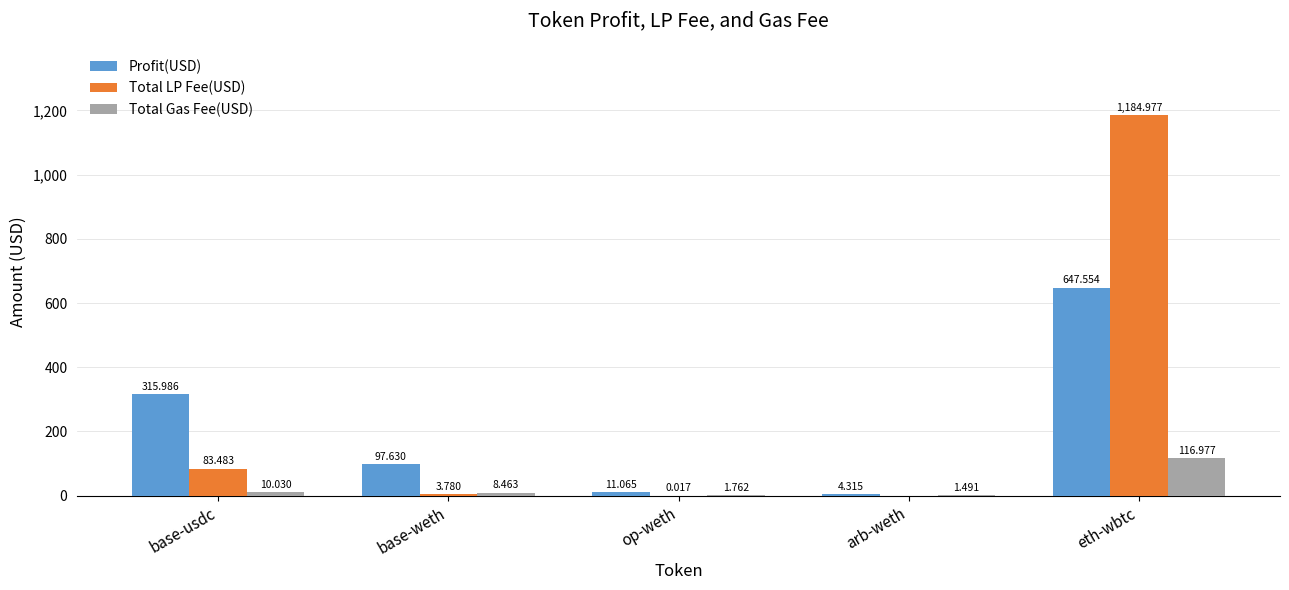

The value of Profit(USD) at base-weth is 97.6. True or false?

True